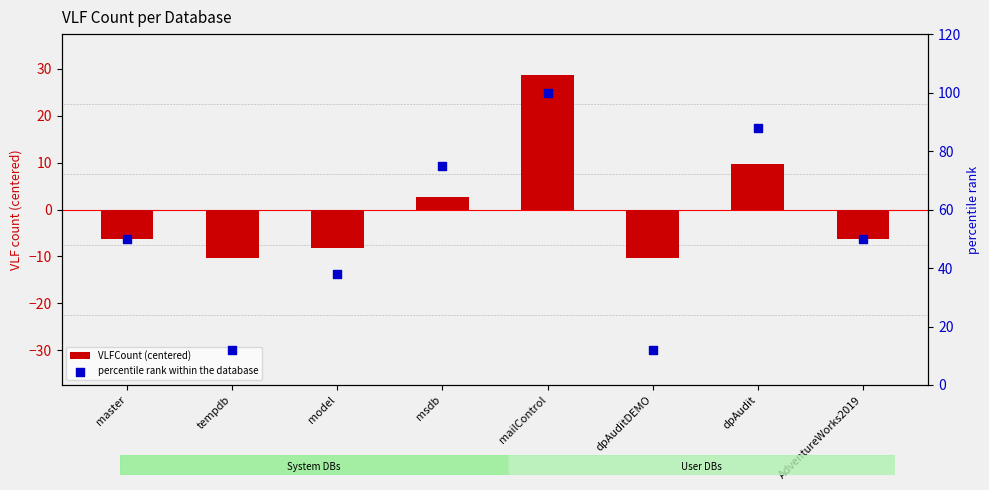

What is the total value across all series at msdb?

77.8